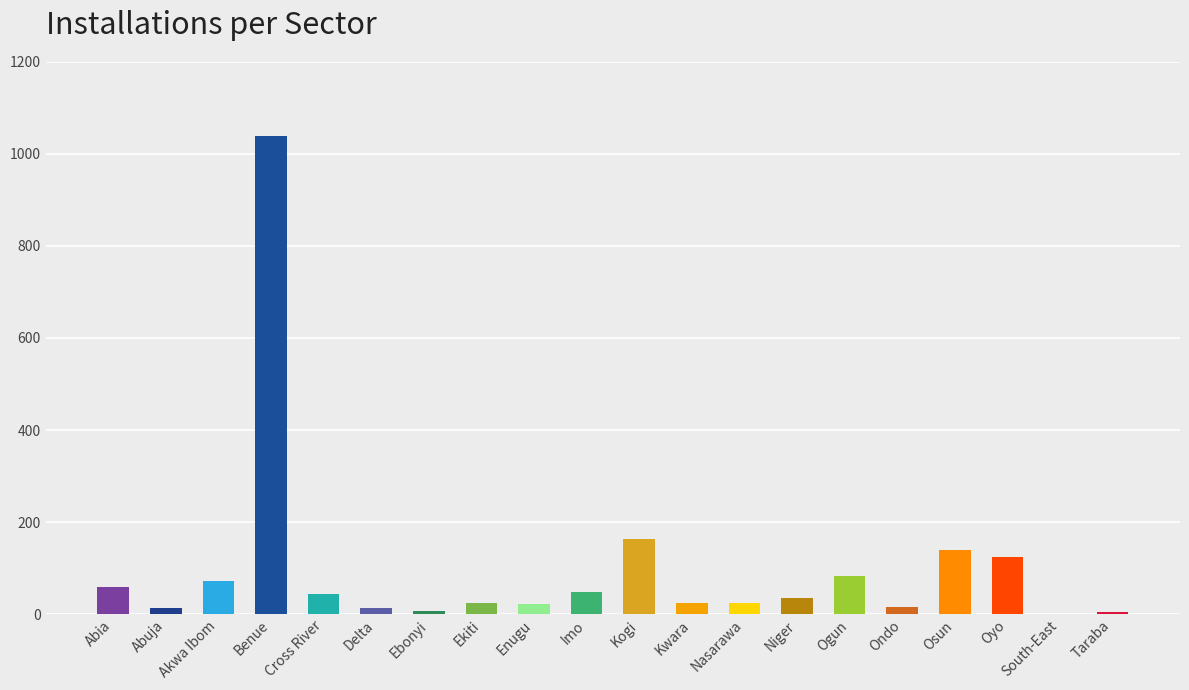

Which label corresponds to the largest value in the chart?

Benue